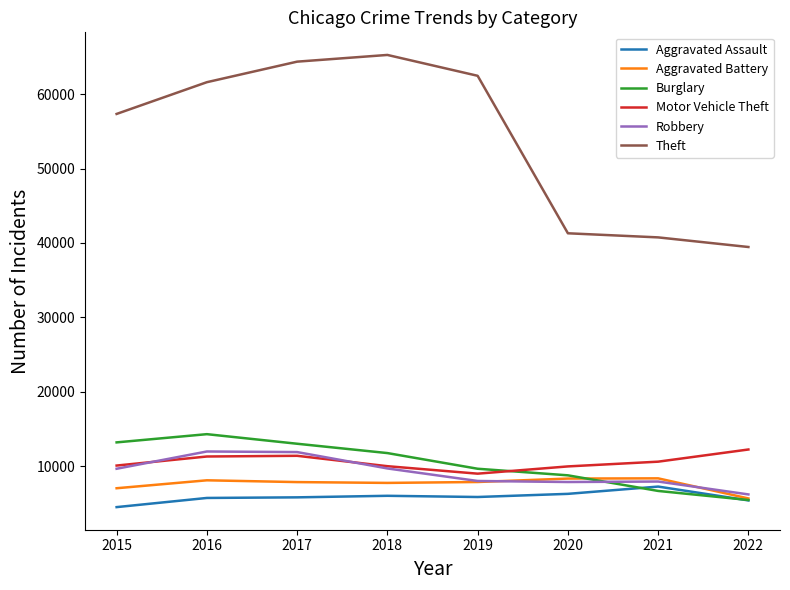

What is the sum of the Theft values at 2017 and 2019?

126858